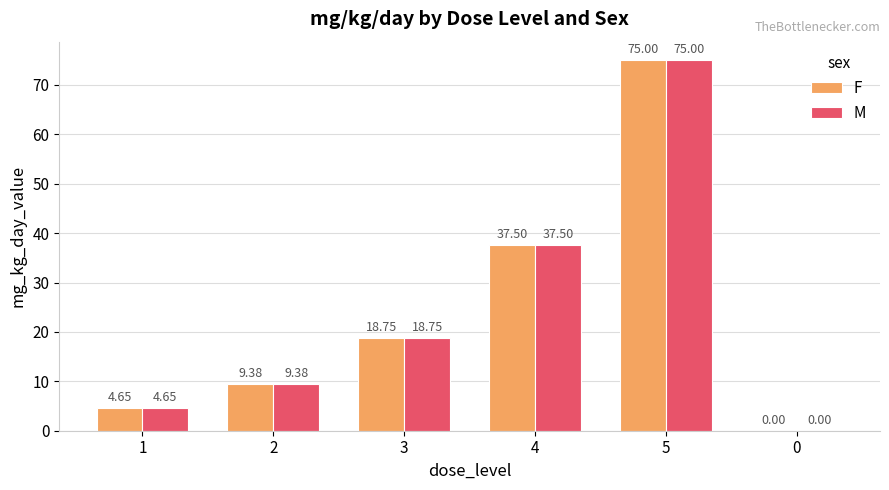

What is the sum of the M values at 4 and 5?

112.5